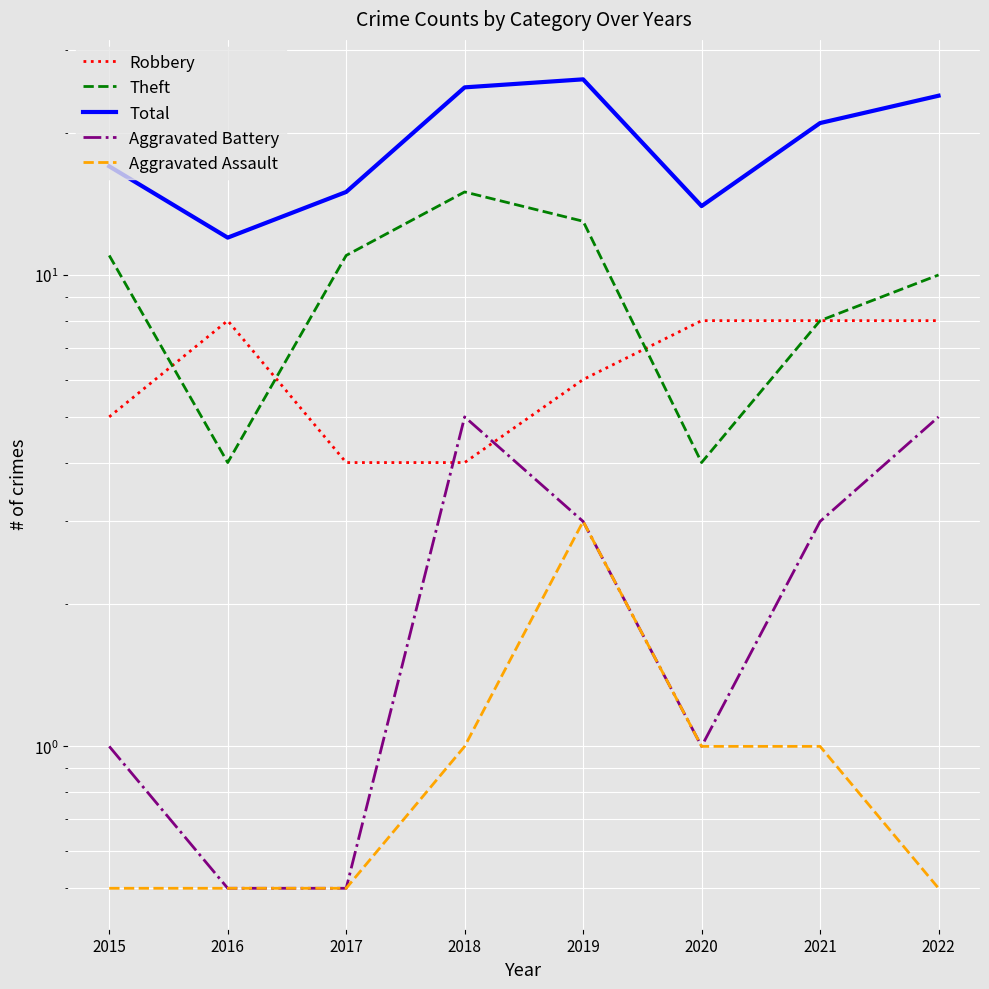

Reading right to left, extract all data points from this chart.

Robbery: 2022=8.0	2021=8.0	2020=8.0	2019=6.0	2018=4.0	2017=4.0	2016=8.0	2015=5.0
Theft: 2022=10.0	2021=8.0	2020=4.0	2019=13.0	2018=15.0	2017=11.0	2016=4.0	2015=11.0
Total: 2022=24.0	2021=21.0	2020=14.0	2019=26.0	2018=25.0	2017=15.0	2016=12.0	2015=17.0
Aggravated Battery: 2022=5.0	2021=3.0	2020=1.0	2019=3.0	2018=5.0	2017=0.5	2016=0.5	2015=1.0
Aggravated Assault: 2022=0.5	2021=1.0	2020=1.0	2019=3.0	2018=1.0	2017=0.5	2016=0.5	2015=0.5